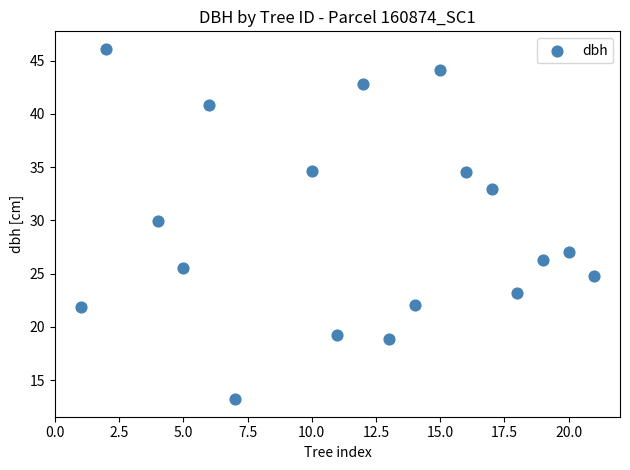

What is the range of X values (max minus min)?

20.0